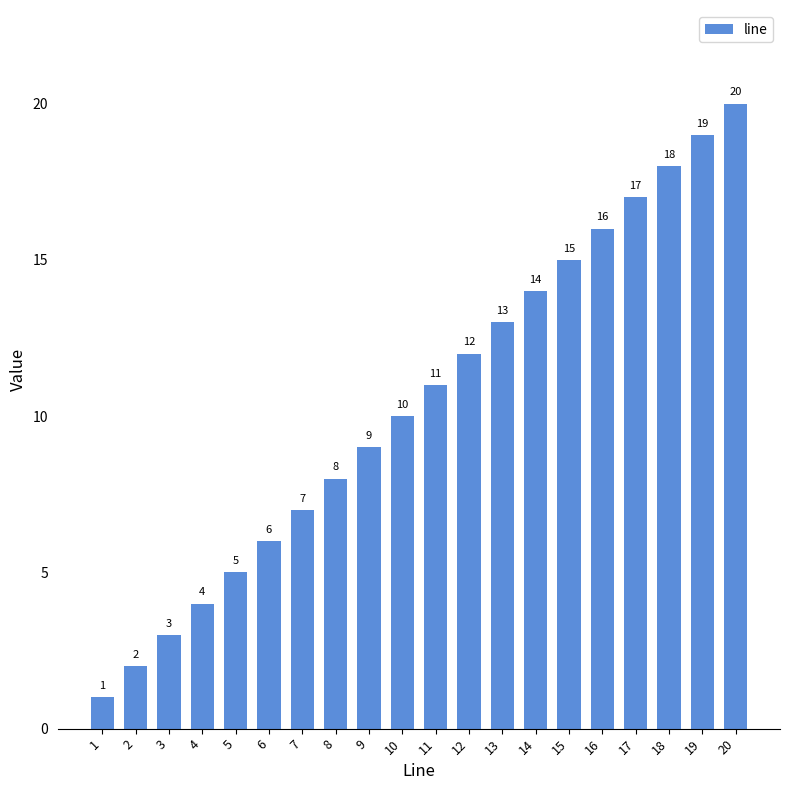

What is the sum of all values?

210